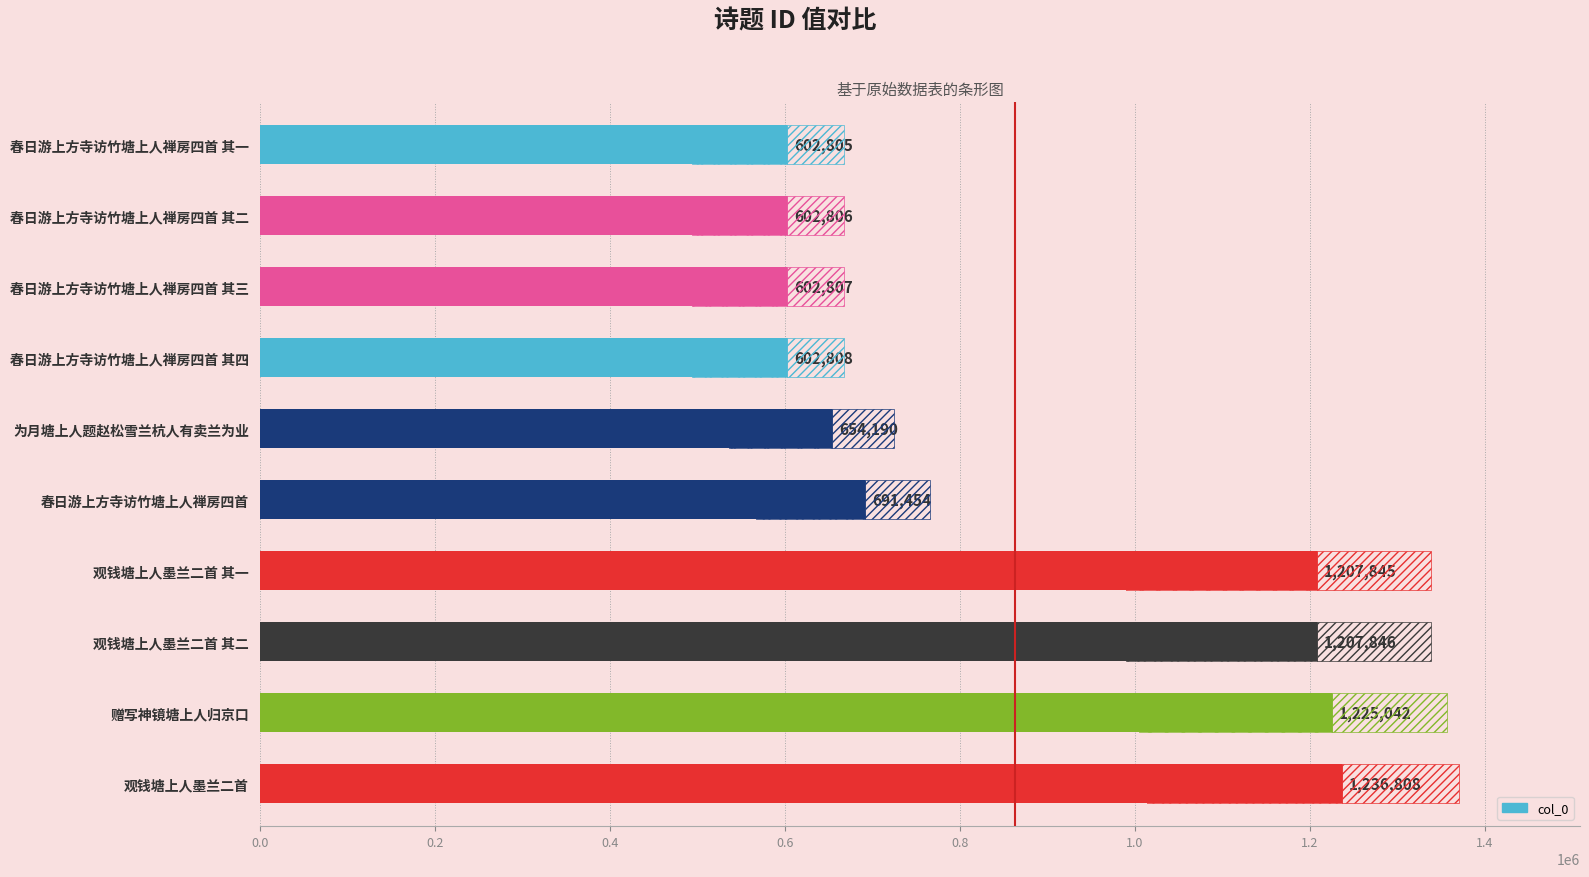

What is the minimum value shown in the chart?

602805